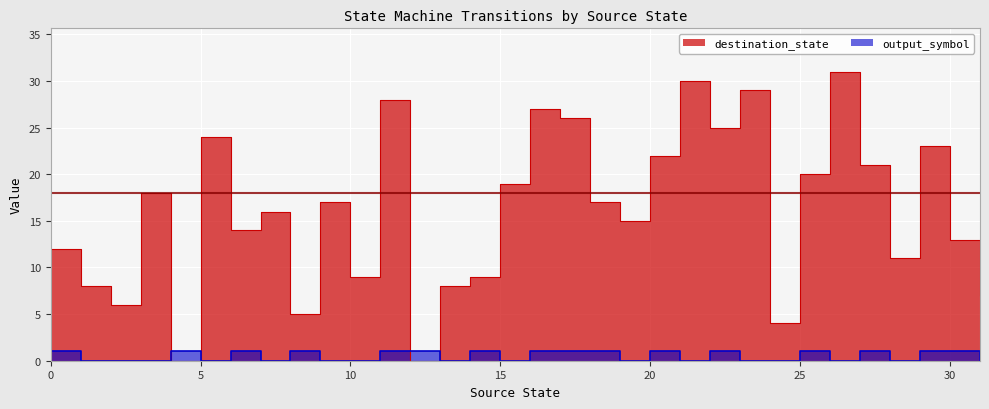

True or false: destination_state and output_symbol intersect in this chart.

True